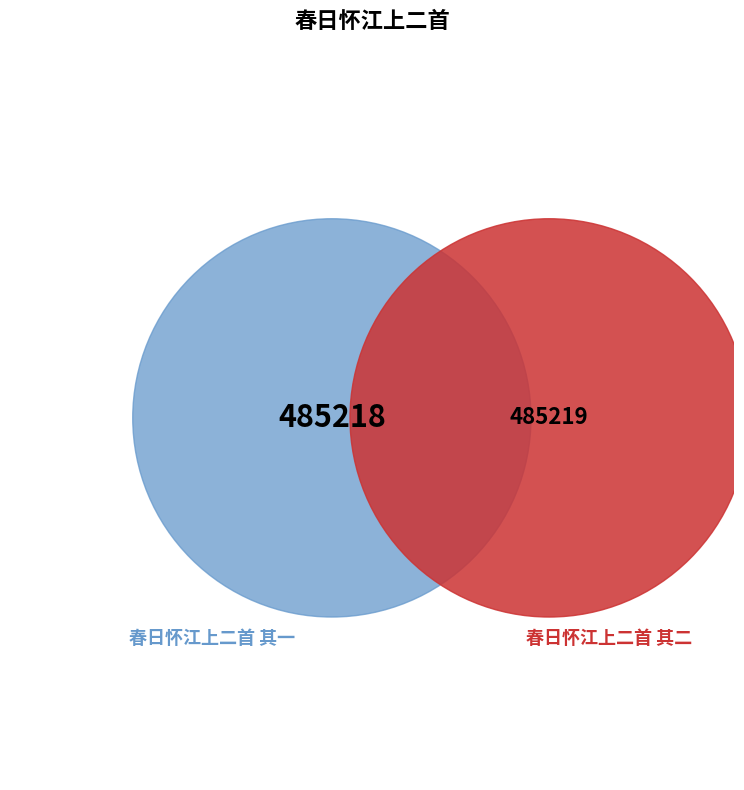

What is the majority slice?

春日怀江上二首 其二